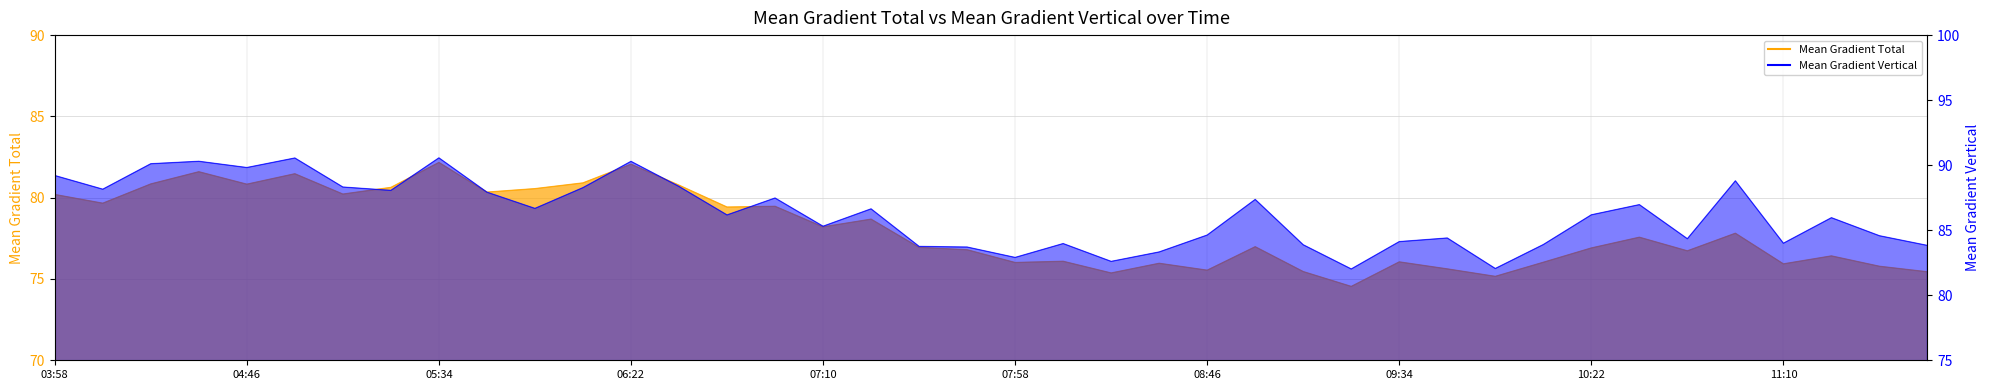

What is the sum of the Mean Gradient Vertical values at 2014/01/06 06:34 and 2014/01/06 05:34?

178.9